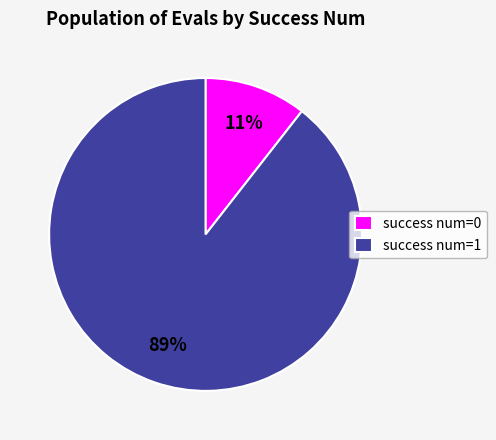

Rank the categories by value from highest to lowest.

success num=1, success num=0